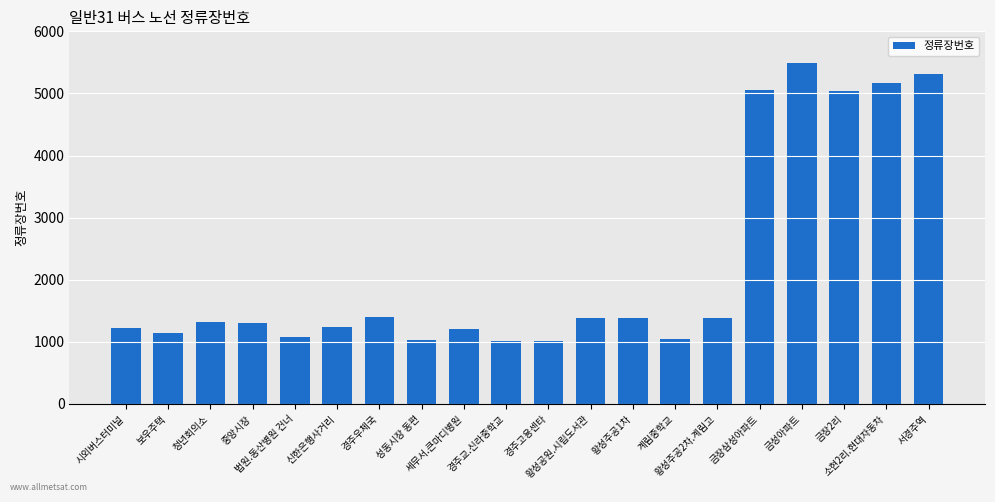

What is the value of the 2nd bar from the left?

1148